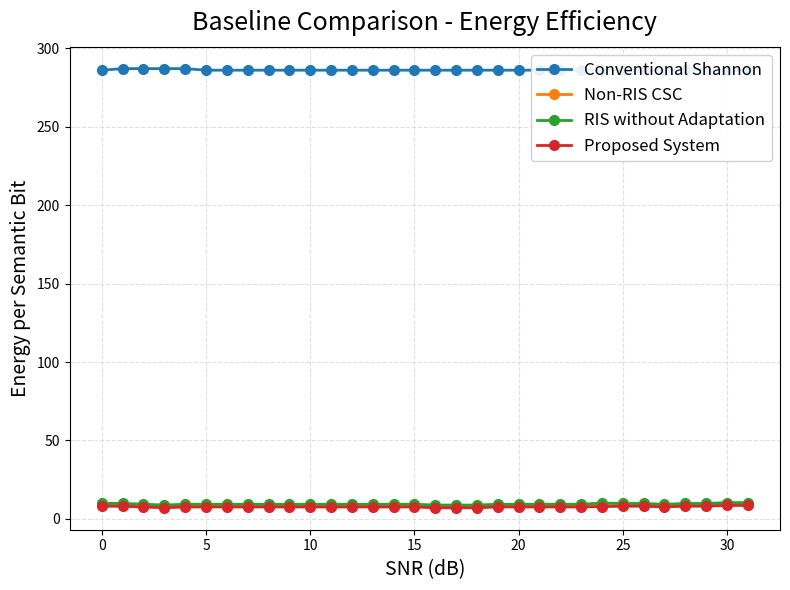

What is the highest value of the Non-RIS CSC series?

9.5